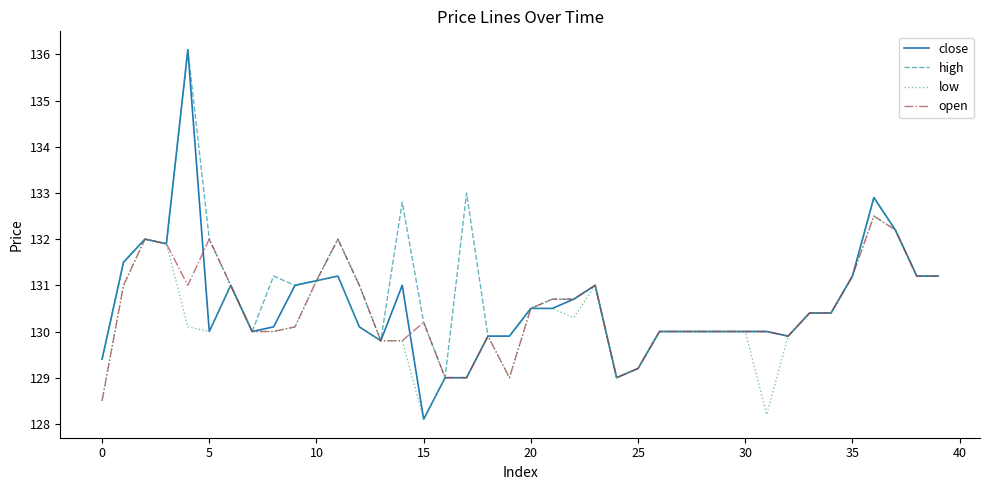

List the series in order of their overall mean, highest first.

high, close, open, low